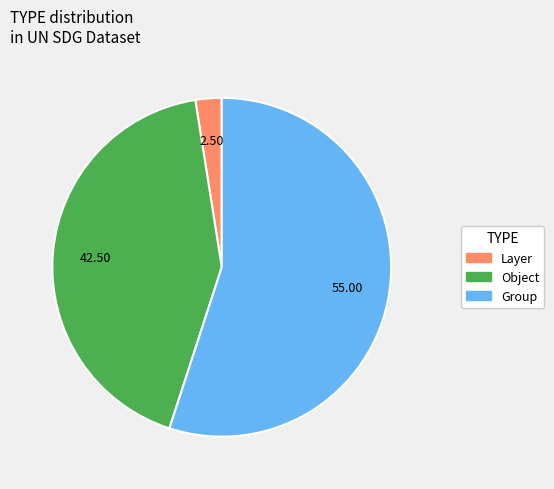

Which category has the smallest portion of the pie?

Layer